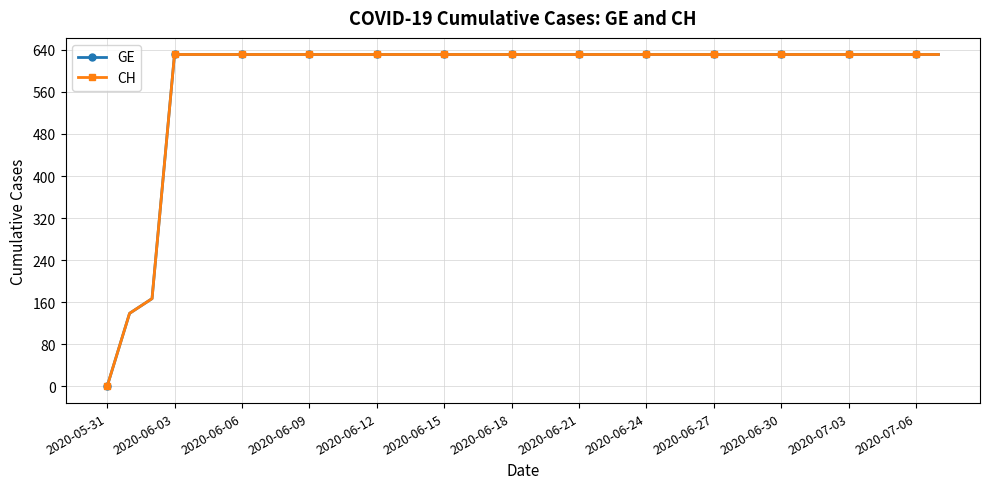

Is this an area chart (filled region under the line)?

No